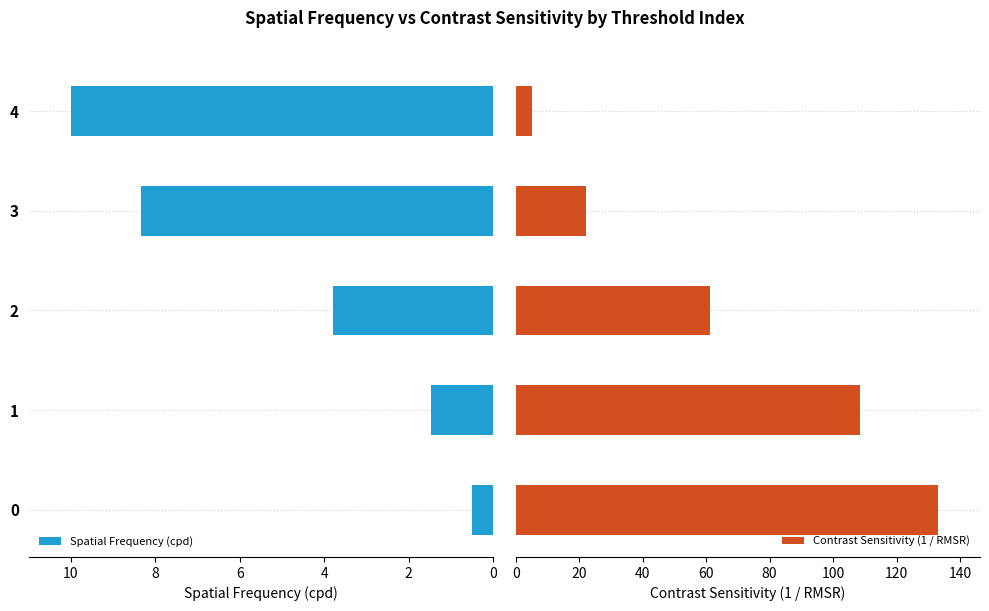

How many data points in Spatial Frequency (cpd) are less than 3?

2